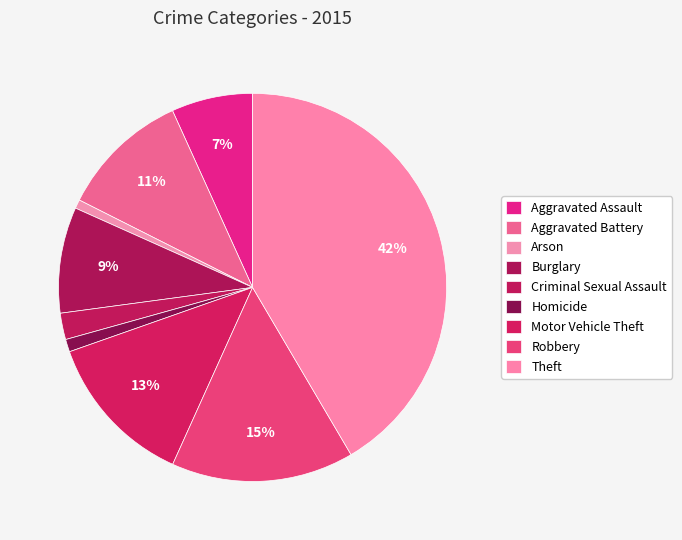

Approximately how many times larger is the value at Theft compared to Arson?

56.6